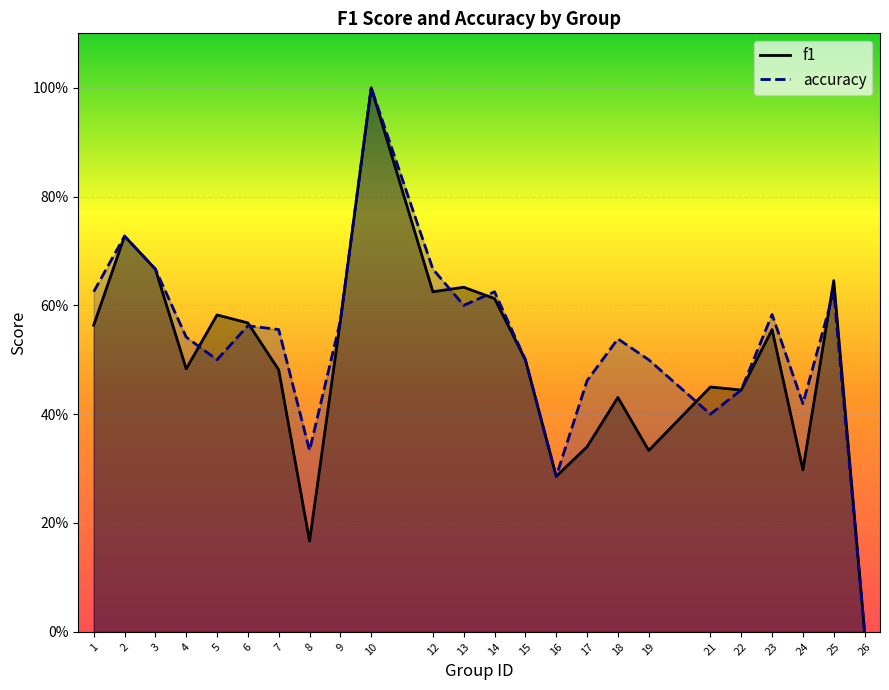

What is the value of the accuracy point at the 15th from the left?

0.3